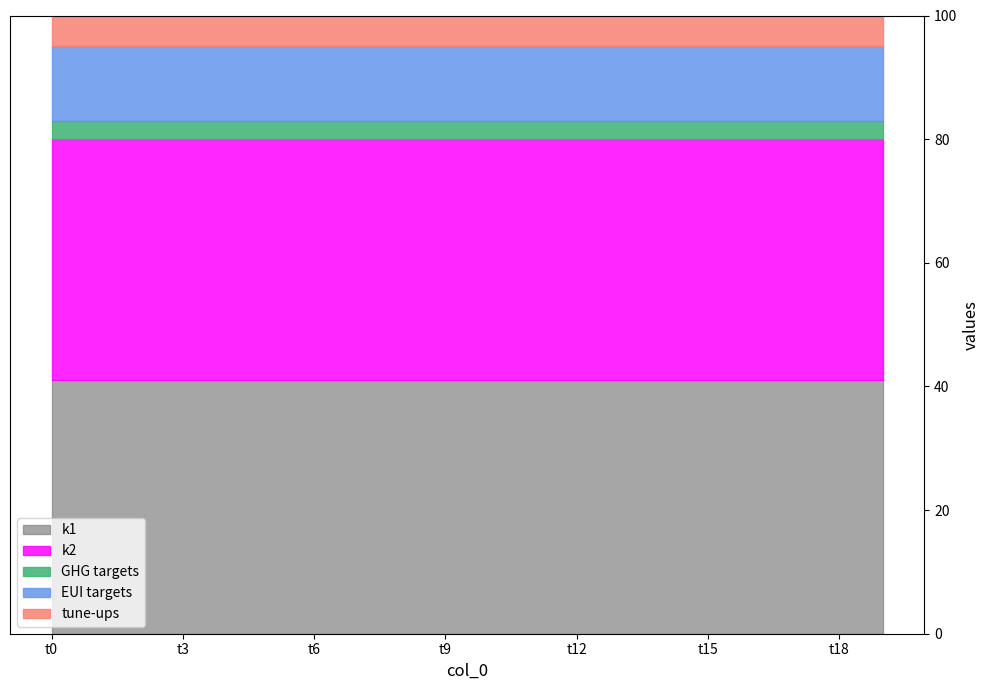

True or false: k2 and k1 intersect in this chart.

False